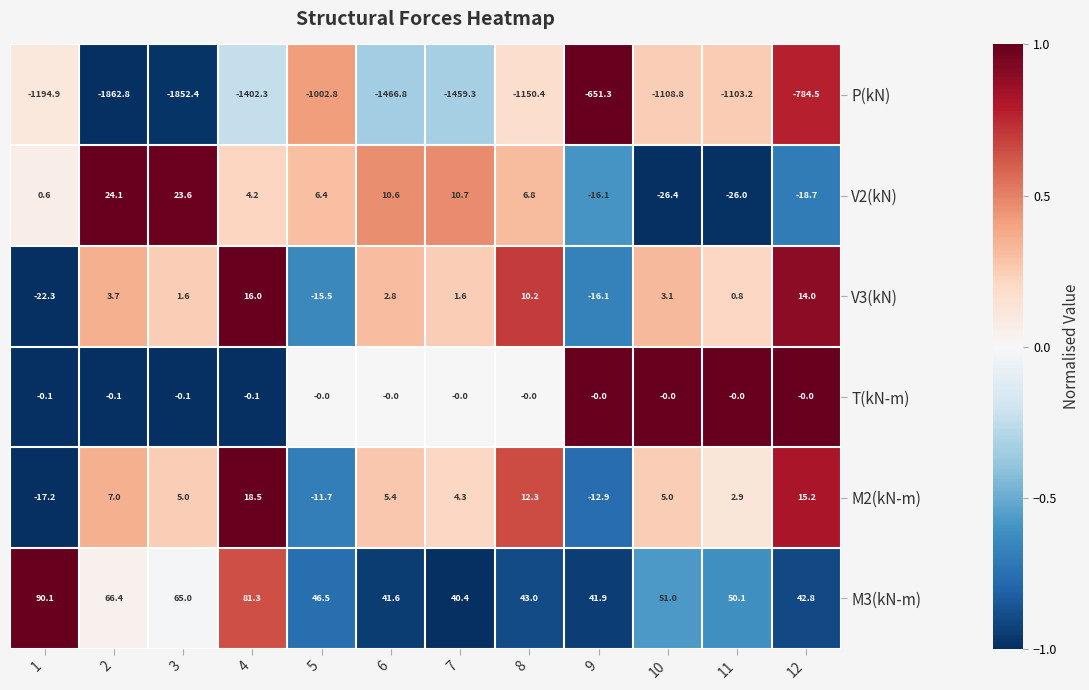

What is the total value across all series at 9?

-654.5